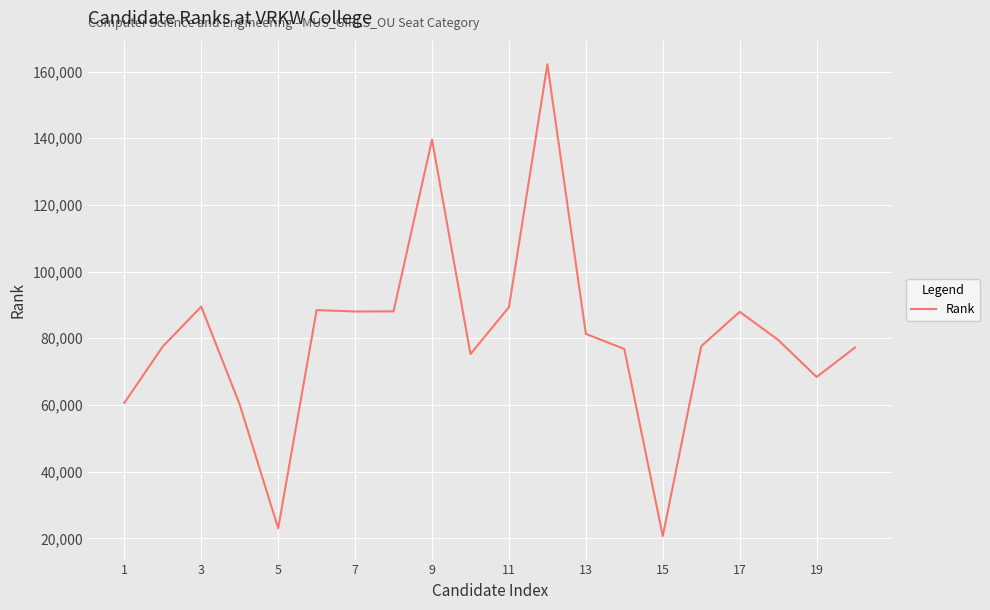

What is the smallest value displayed?

20696